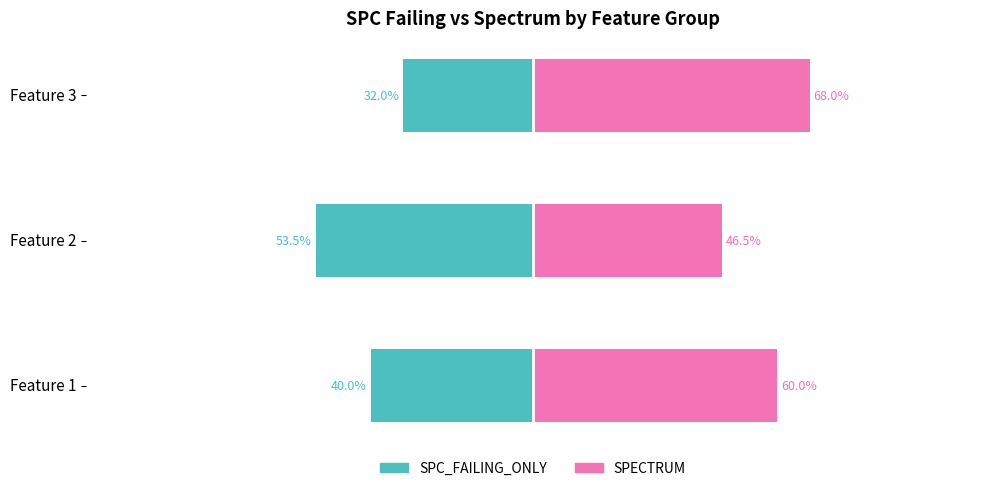

What is the value of the SPC_FAILING_ONLY bar at the 3rd from the left?

-32.0